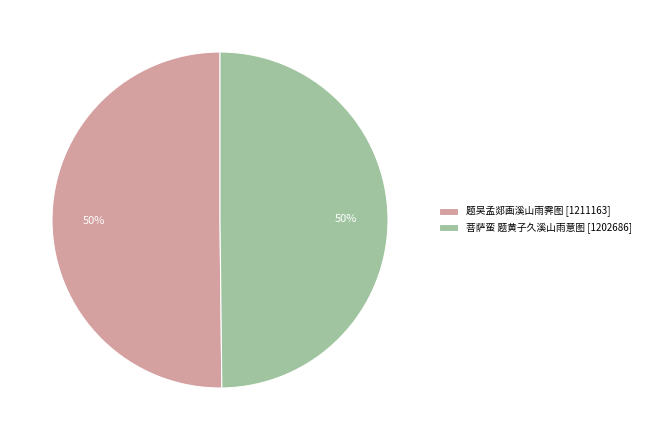

To the nearest percent, what is the average slice percentage?

50%